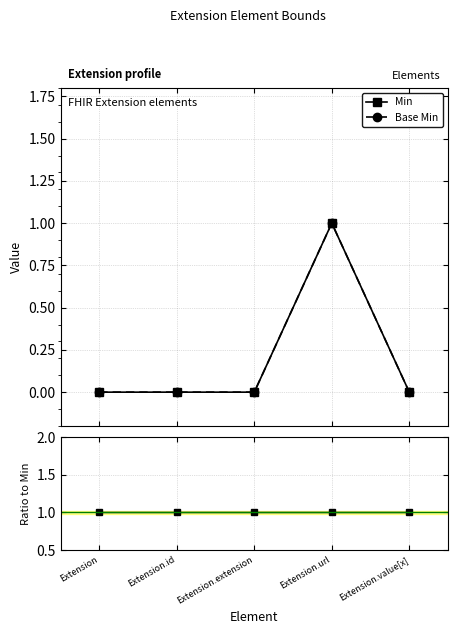

Reading left to right, extract all data points from this chart.

Min: 0	0	0	1	0
Base Min: 0	0	0	1	0
Base Min / Min: 1	1	1	1	1